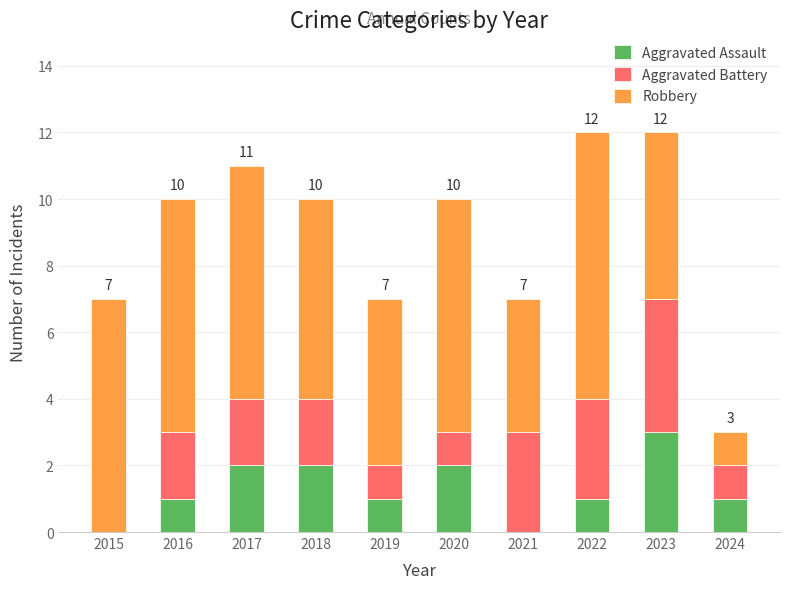

At which label does Aggravated Assault reach its peak?

2023